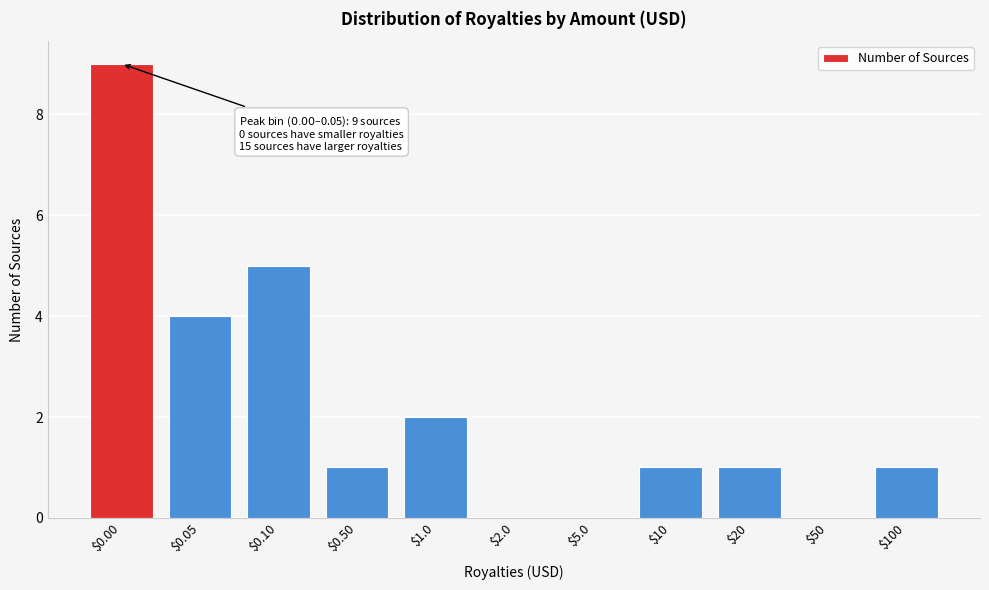

What is the sum of all values?

24